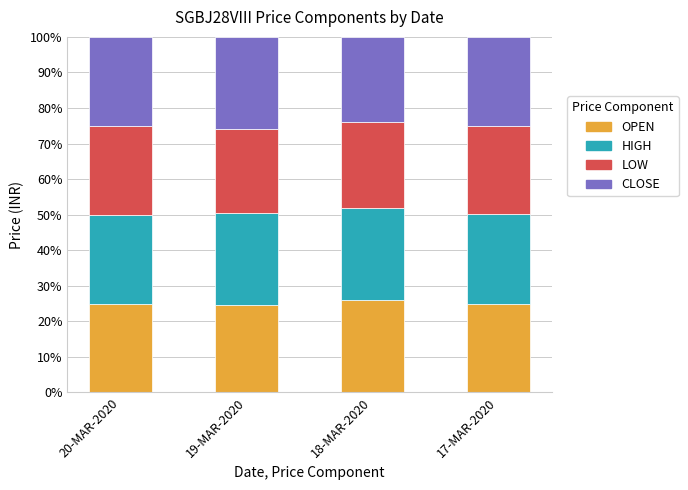

What is the average value of the OPEN series?

25.1